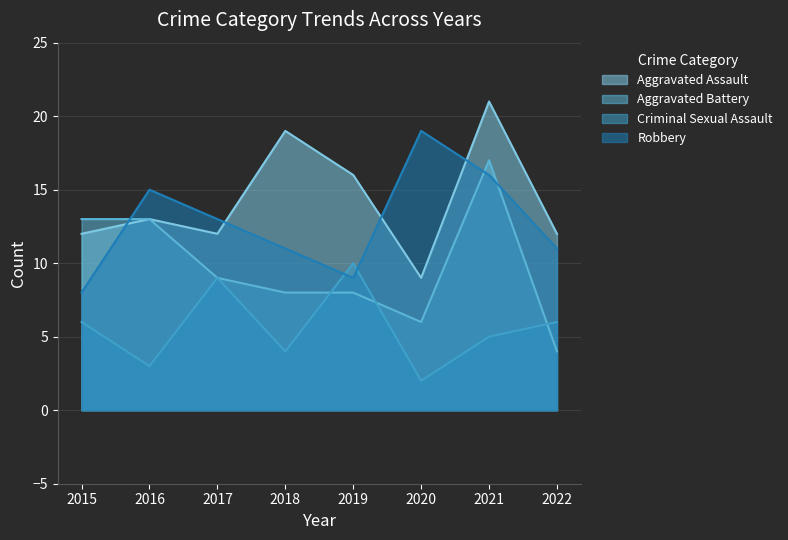

Is the value of Aggravated Battery at 2020 greater than the value of Robbery at 2017?

No